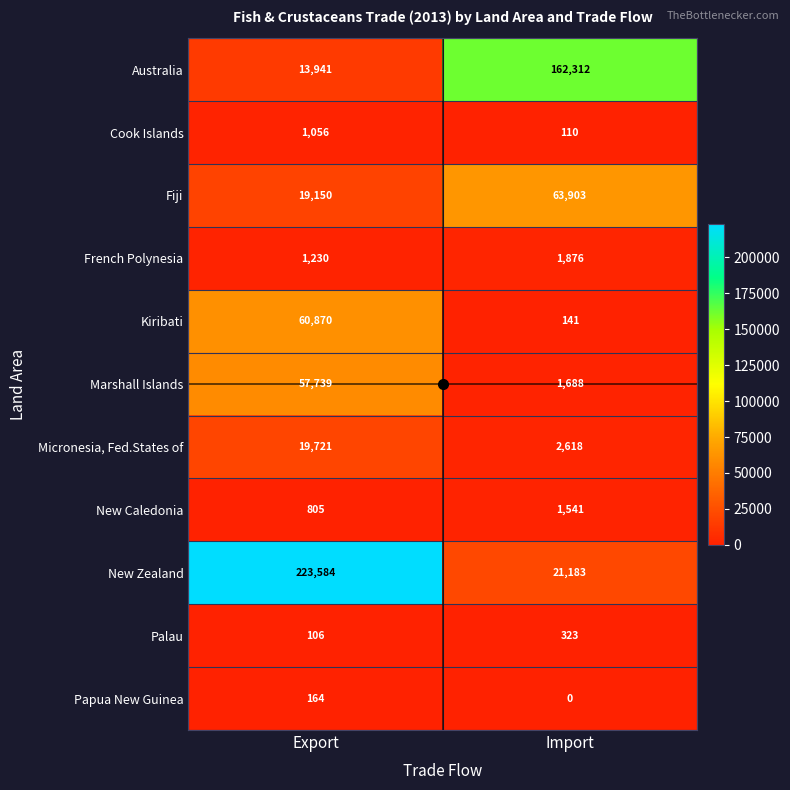

Where is Fiji nearest to the value 41526?

Export